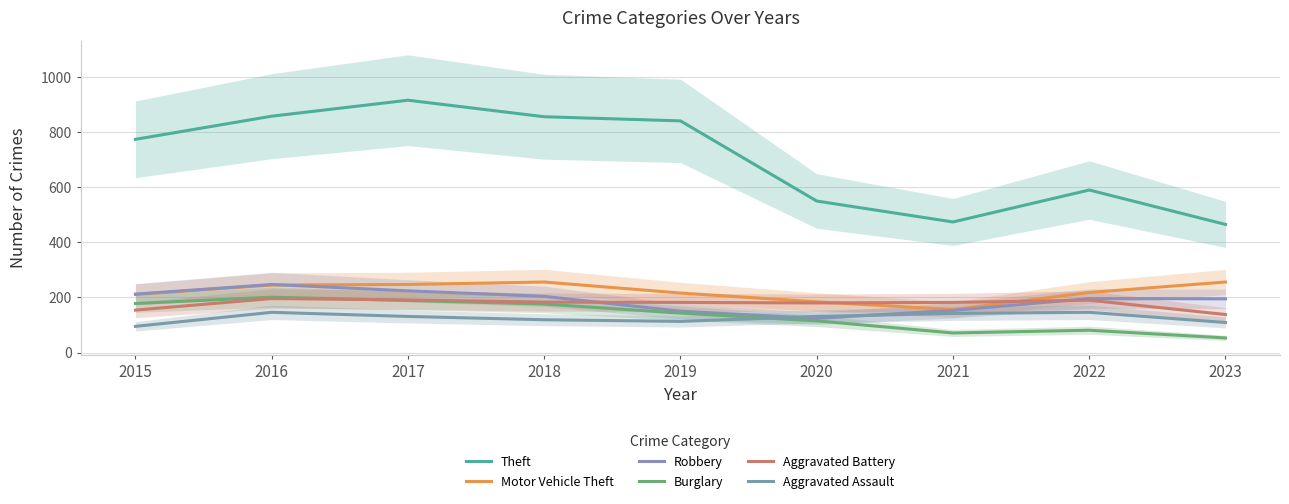

True or false: Burglary has more than 2 interior local peaks.

False